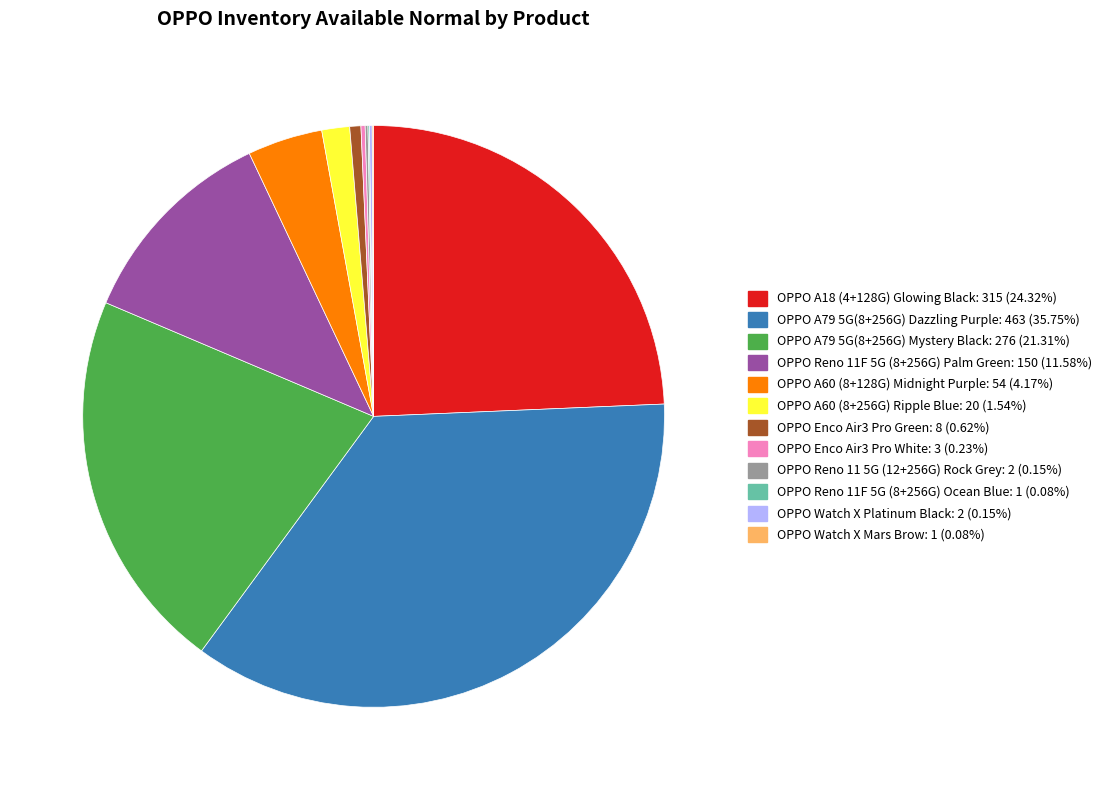

Does OPPO A79 5G(8+256G) Mystery Black account for over 50% of the chart?

No